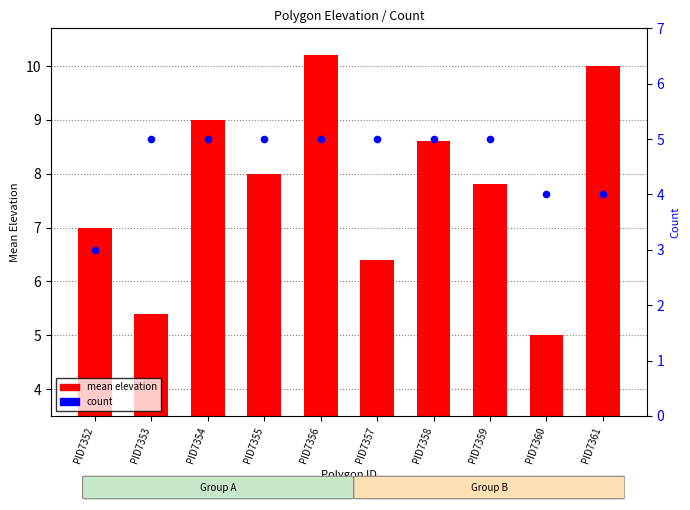

Which series reaches the maximum Y coordinate?

mean elevation